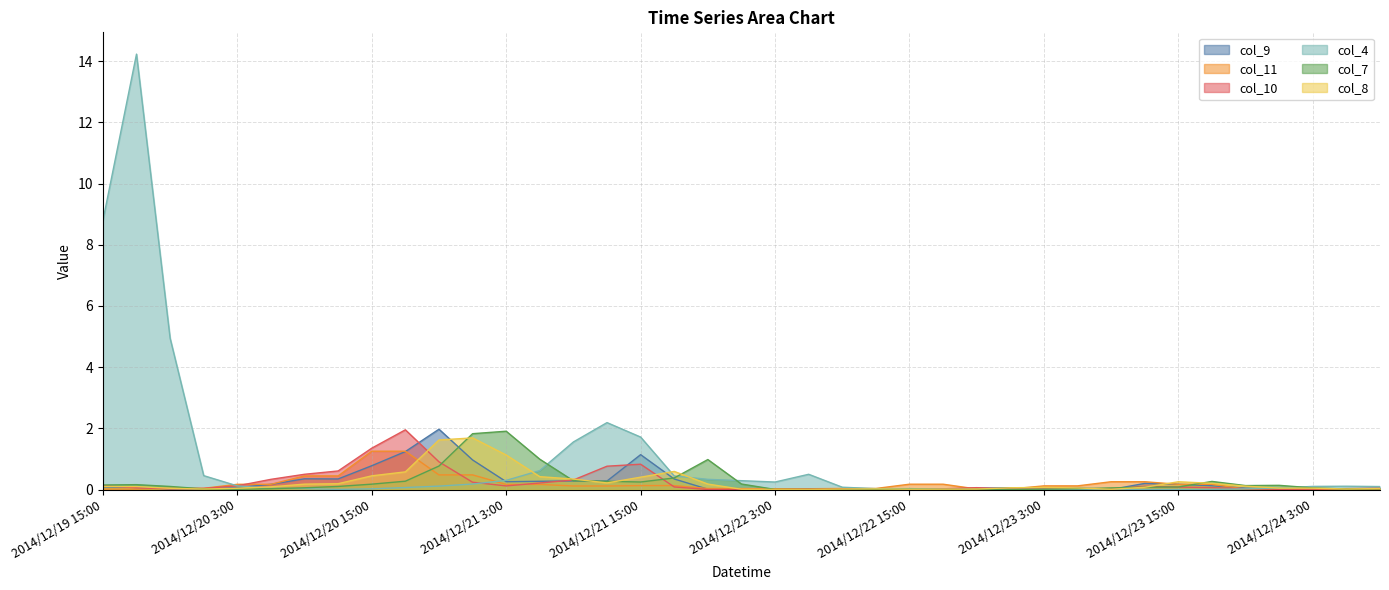

Rank the series at 2014/12/21 6:00 from lowest to highest value.

col_11, col_10, col_9, col_8, col_4, col_7